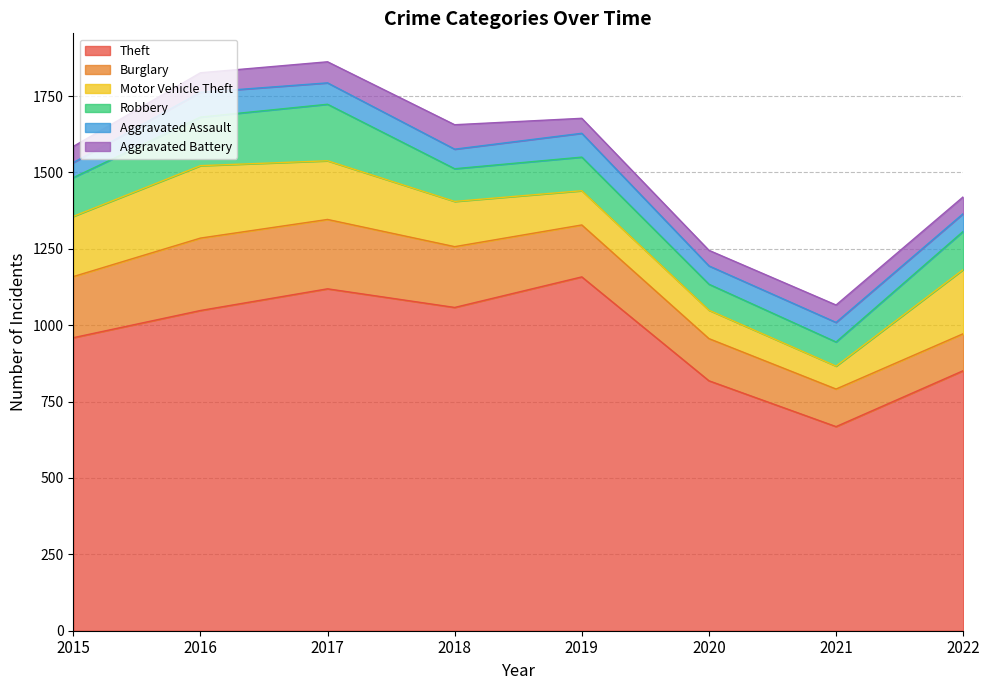

After their last crossing, which series has the higher values: Motor Vehicle Theft or Robbery?

Motor Vehicle Theft